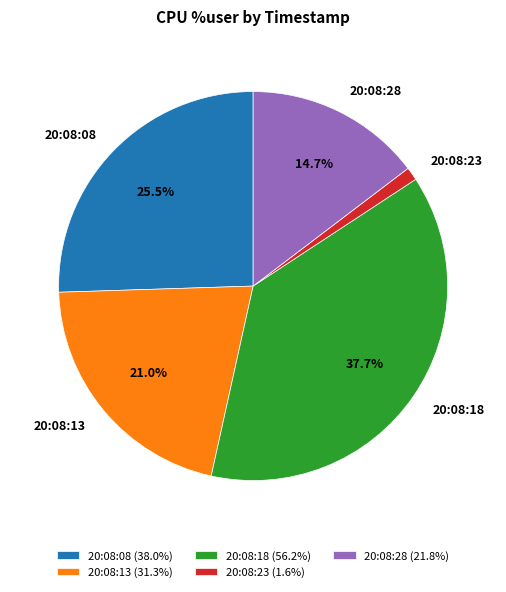

Which category has the smallest portion of the pie?

20:08:23